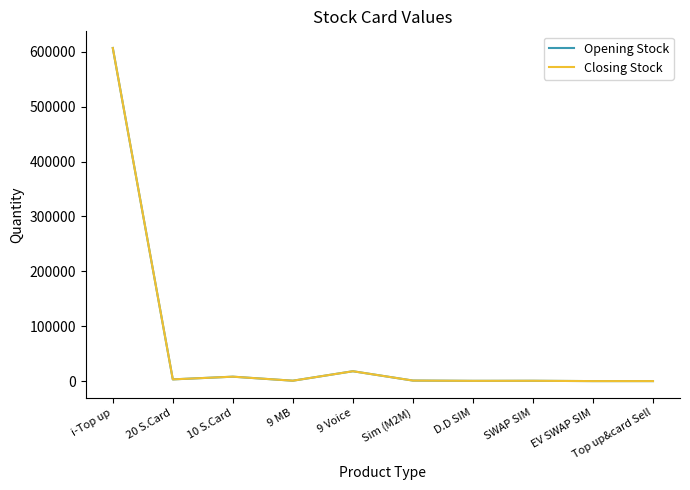

Is this an area chart (filled region under the line)?

No